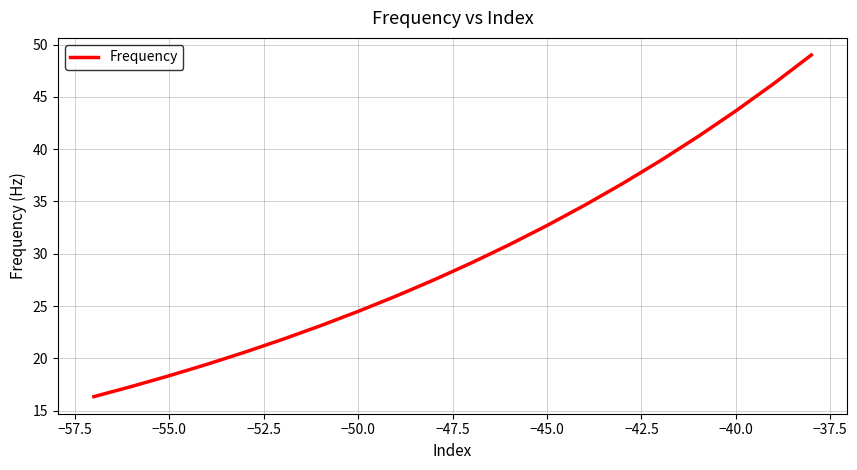

What is the maximum value shown in the chart?

49.0